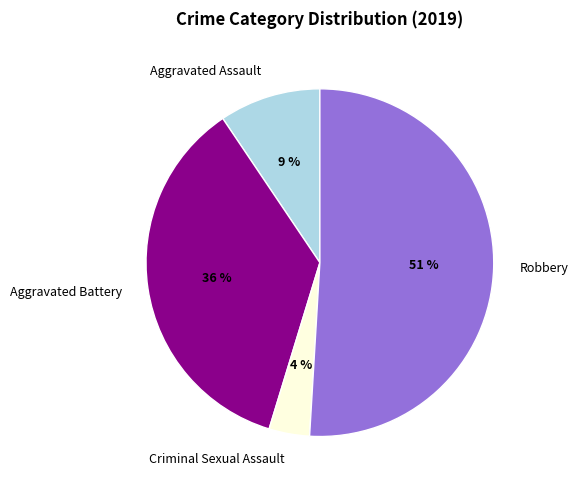

Which has a higher value, Criminal Sexual Assault or Aggravated Battery?

Aggravated Battery